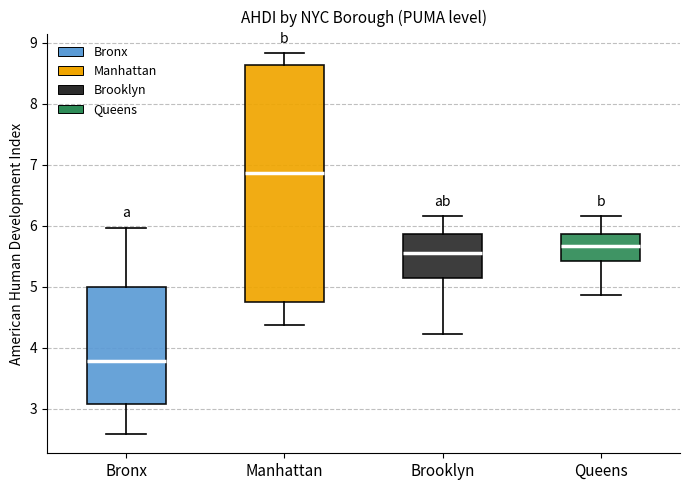

Which box has the lowest median line?

Bronx